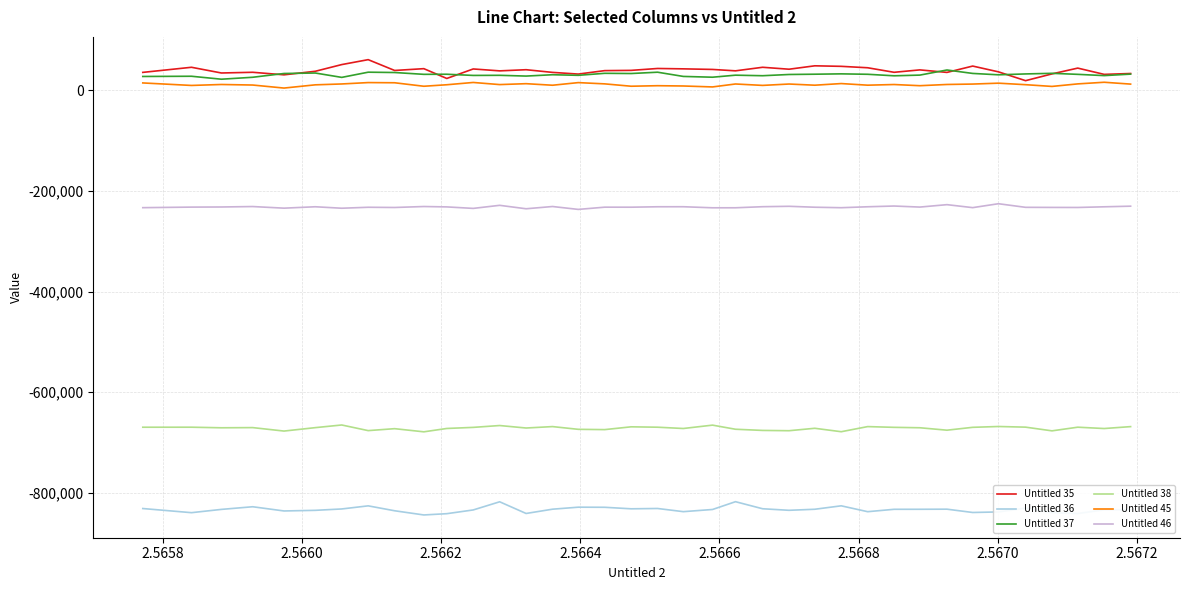

True or false: Untitled 35 has more than 0 interior local peaks.

True